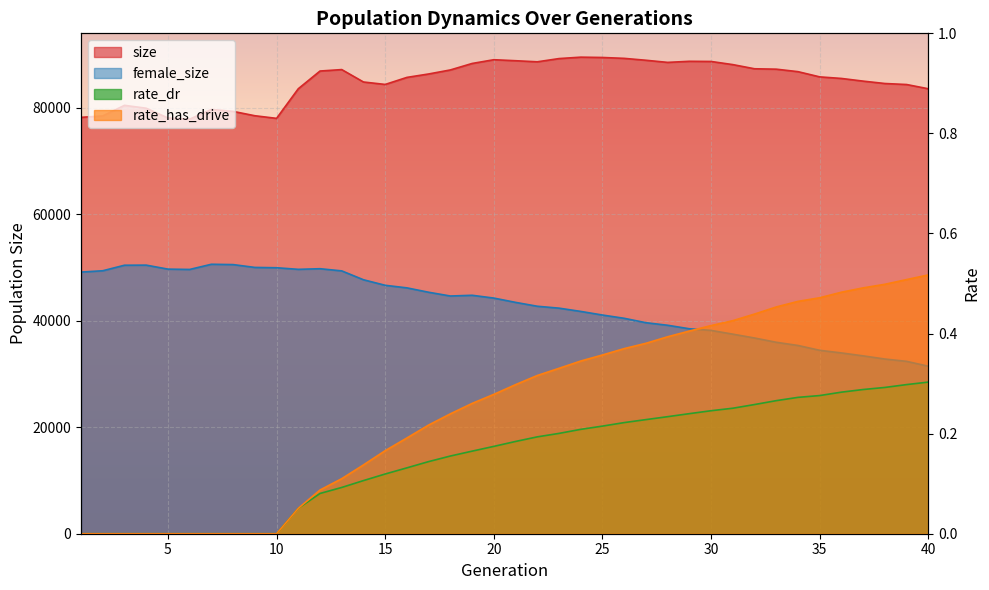

True or false: size and female_size cross at least once.

False